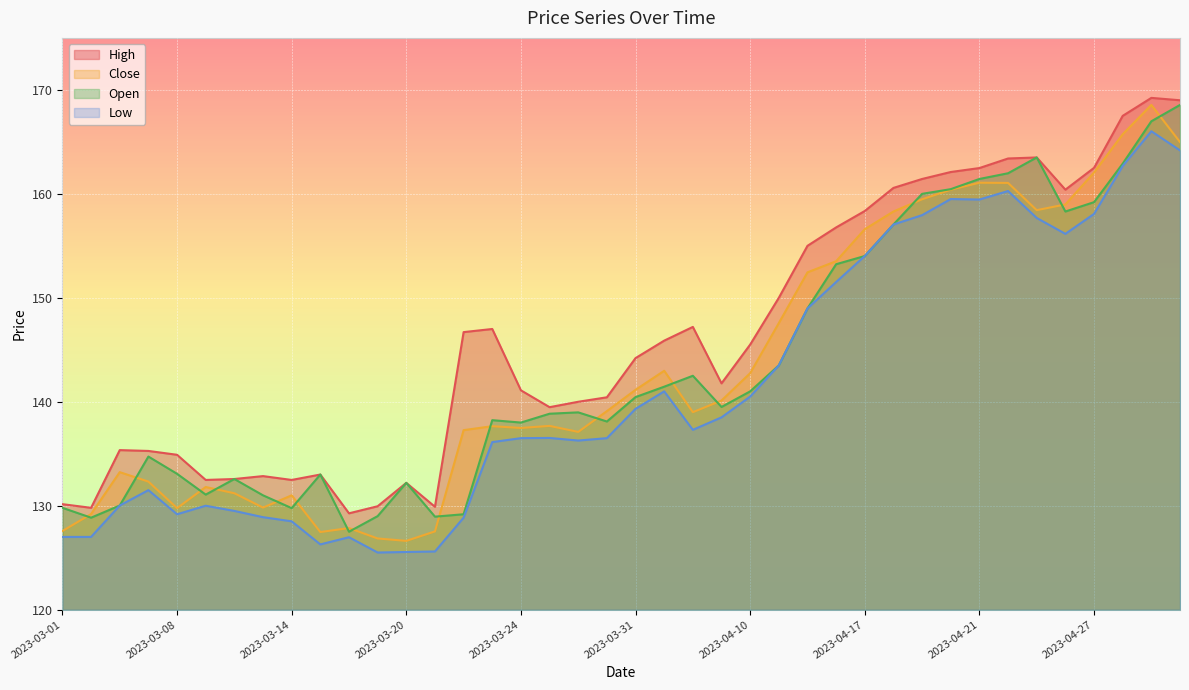

Which series ends up on top after the final intersection of Close and Open?

Open